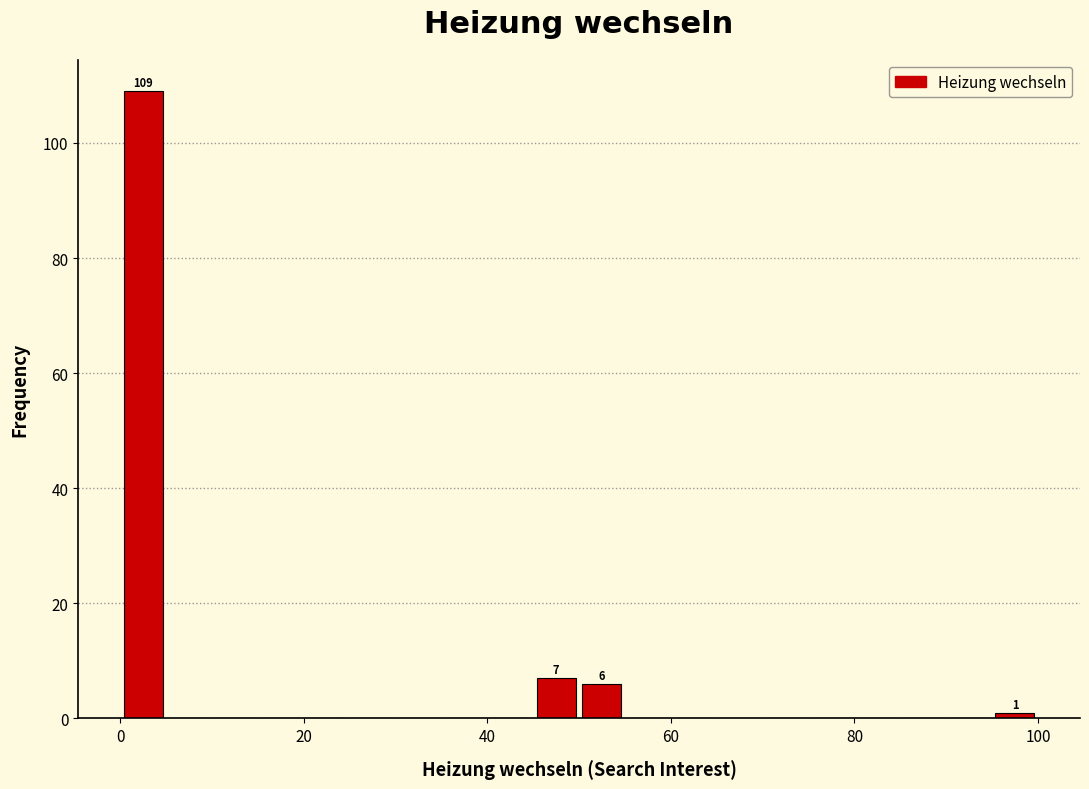

Read against the x-axis, roughly where is the centre of the tallest bar?

2